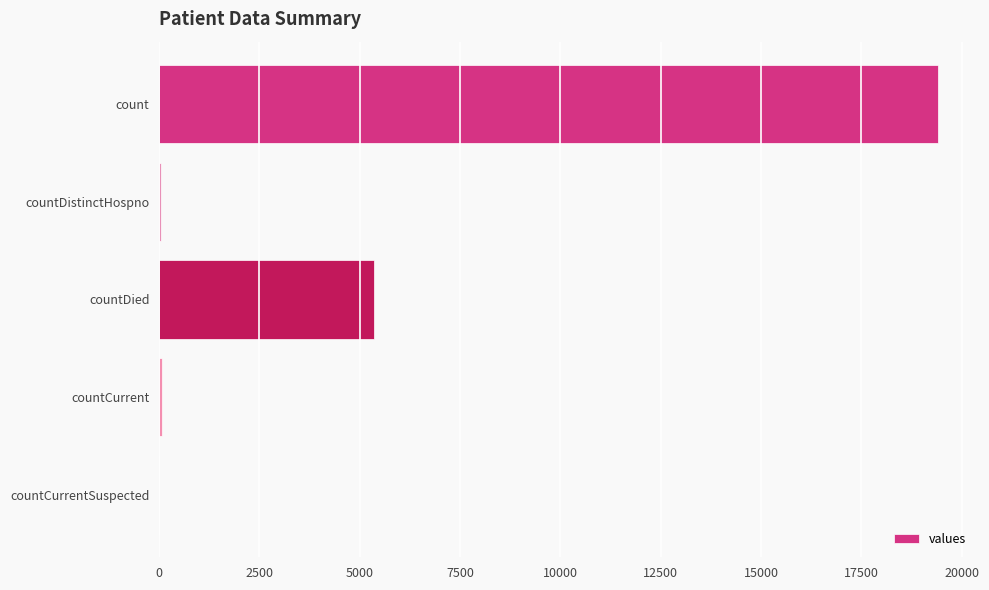

How many series are shown in this chart?

1